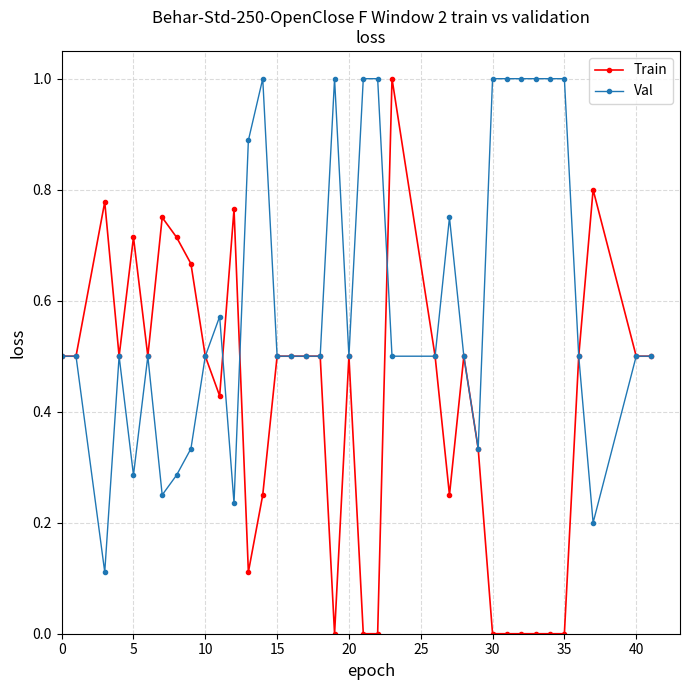

Rank the series by their average value, from lowest to highest.

Train, Val